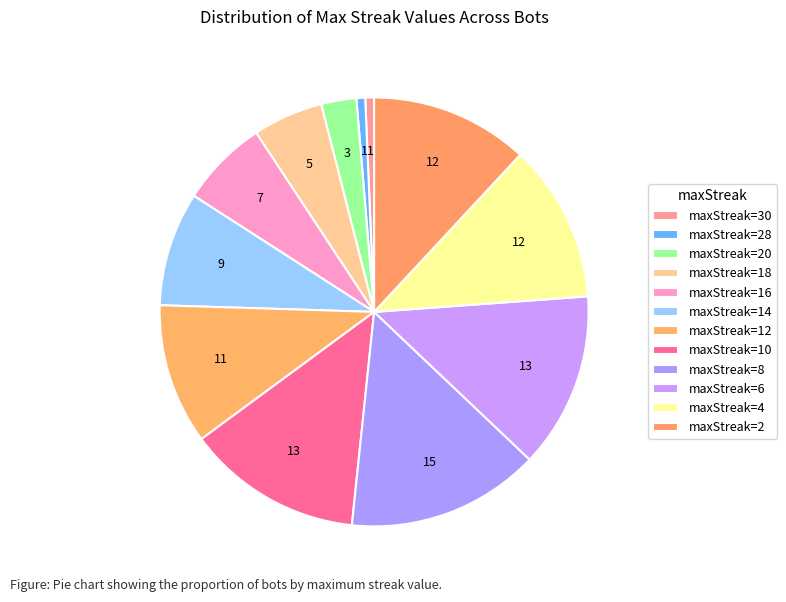

Count the number of slices in the pie.

12